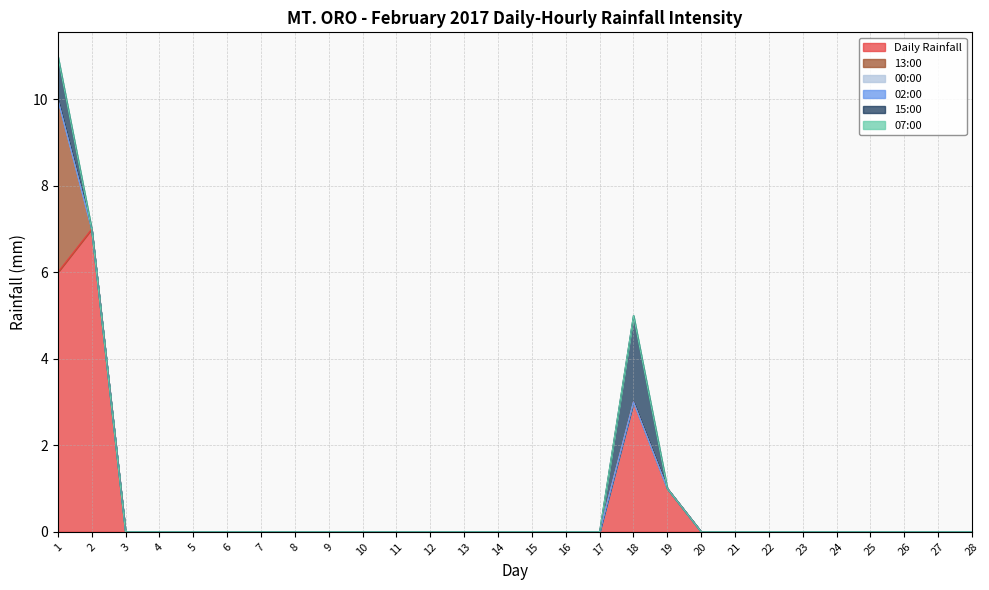

True or false: 13:00 and 07:00 cross at least once.

False